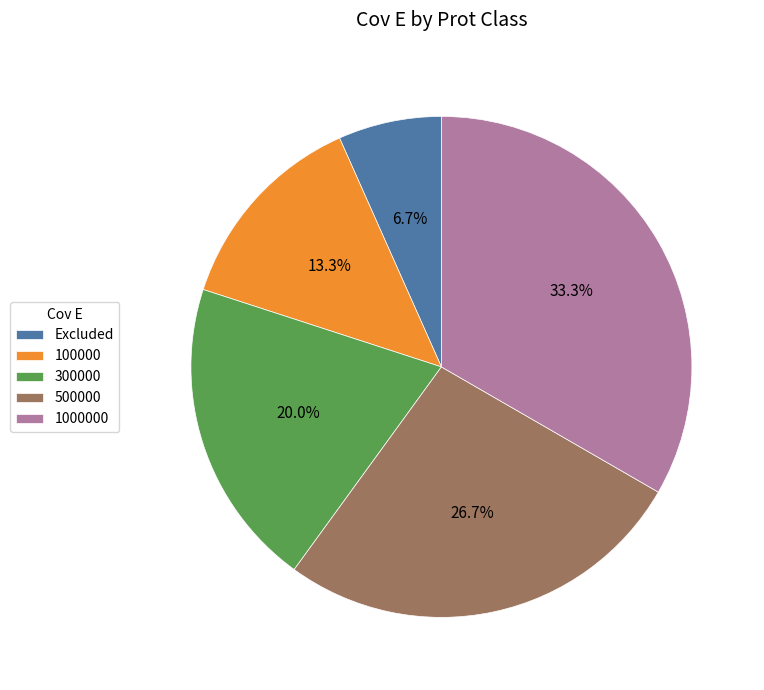

Which has a higher value, Excluded or 300000?

300000